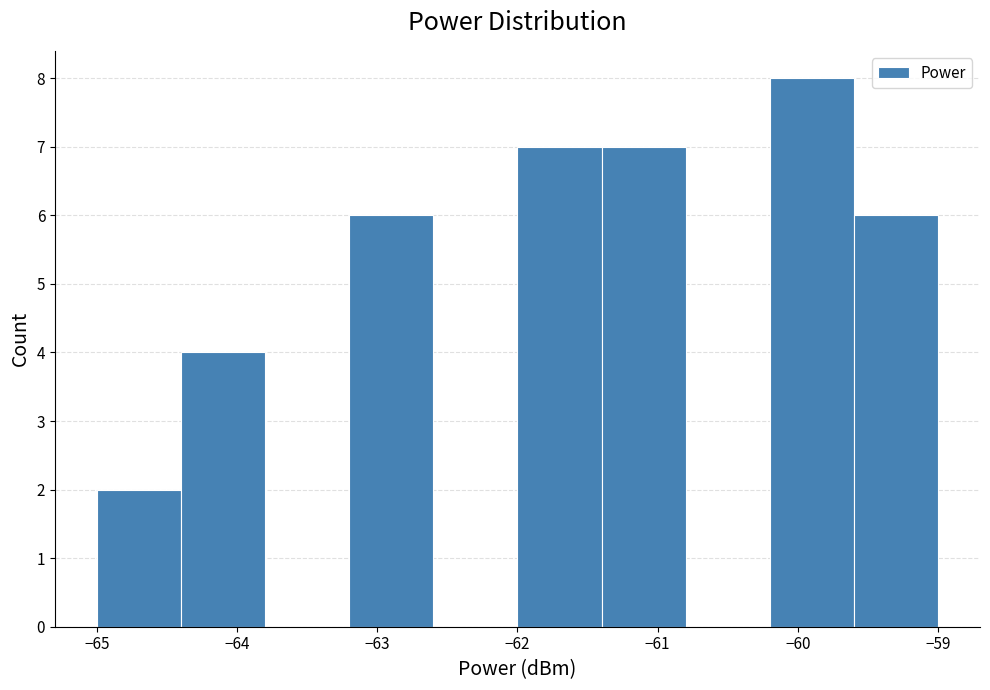

Reading left to right, transcribe this chart: for each bar, give the range it covers on the x-axis and its height. The values are not printed on the chart, so give them approximately, as read against the axis.

-65.0 to -64.4: 2
-64.4 to -63.8: 4
-63.8 to -63.2: 0
-63.2 to -62.6: 6
-62.6 to -62.0: 0
-62.0 to -61.4: 7
-61.4 to -60.8: 7
-60.8 to -60.2: 0
-60.2 to -59.6: 8
-59.6 to -59.0: 6